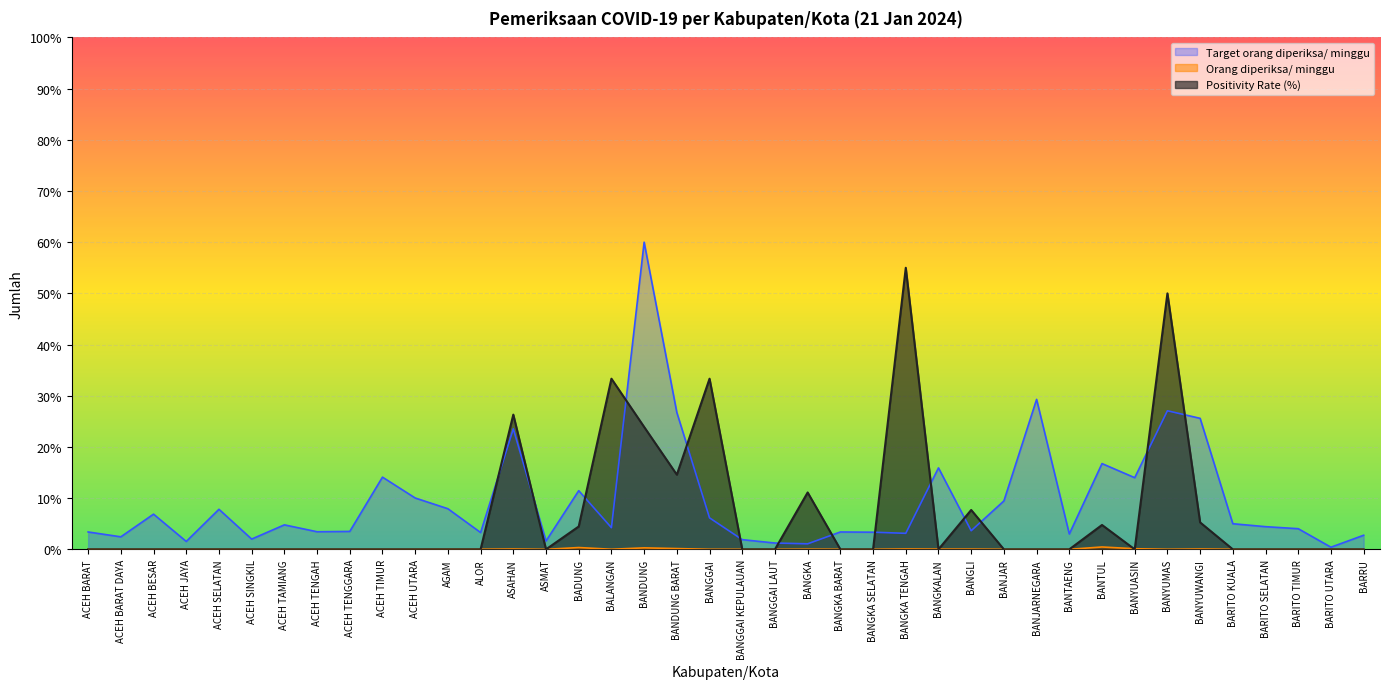

What is the highest value of the Positivity Rate (%) series?

55.0